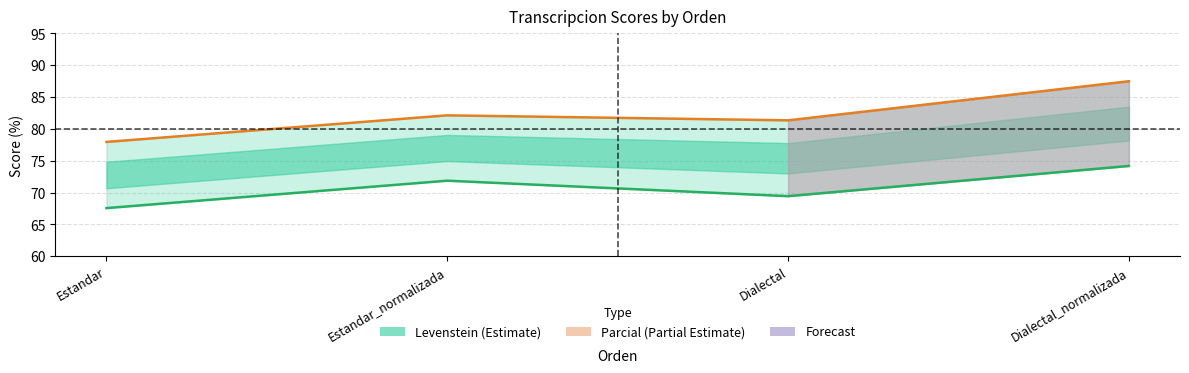

Reading left to right, extract all data points from this chart.

Levenstein: Estandar=67.6	Estandar_normalizada=71.9	Dialectal=69.4	Dialectal_normalizada=74.2
Parcial: Estandar=78.0	Estandar_normalizada=82.1	Dialectal=81.4	Dialectal_normalizada=87.5